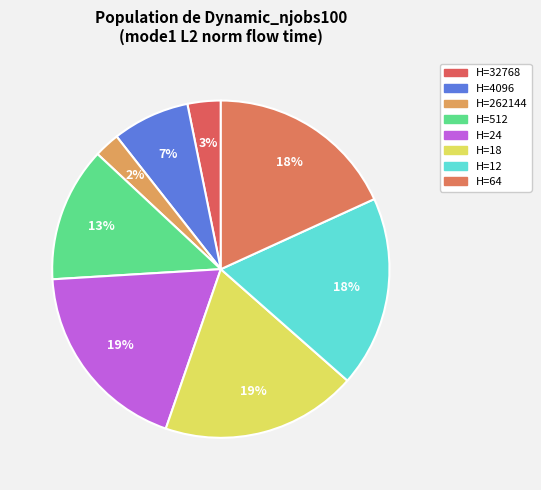

Which category has the smallest portion of the pie?

H=262144